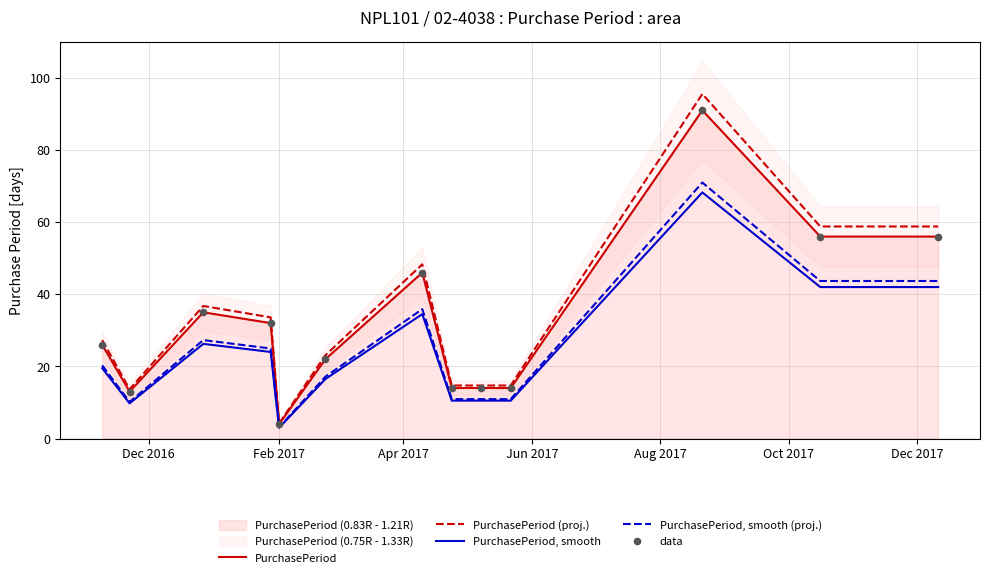

What is the minimum value for PurchasePeriod, smooth (proj.)?

3.1